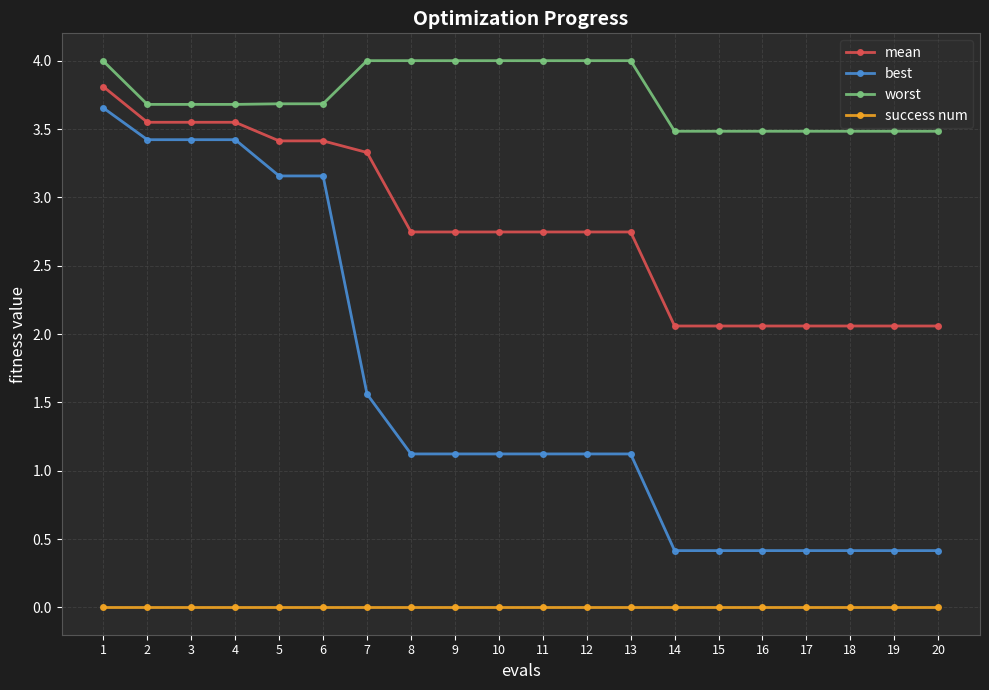

Is it true that mean equals 3.3 at 7?

True